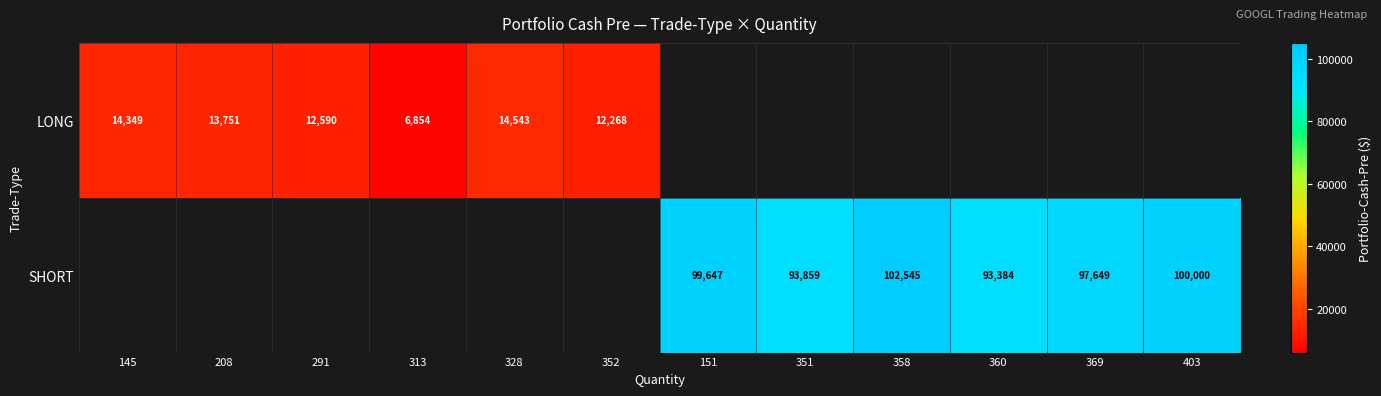

At how many categories does at least one series exceed 90749?

6